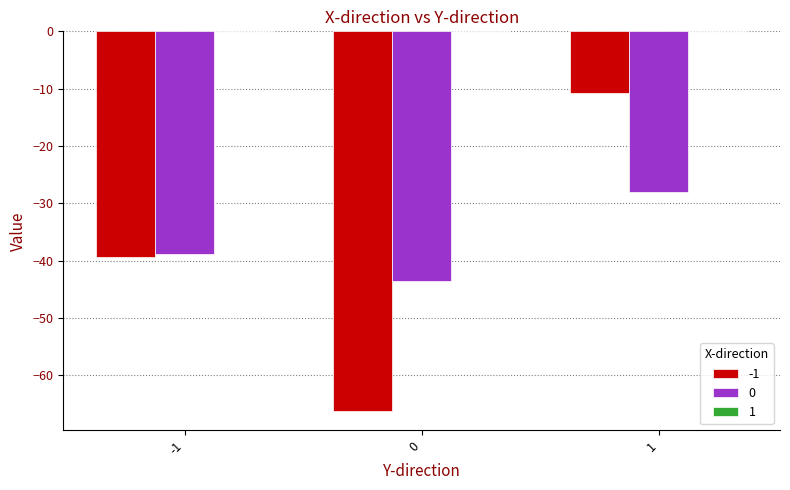

Reading left to right, transcribe all the data shown in this chart.

-1: -39.4	-66.3	-10.7
0: -38.9	-43.6	-28.1